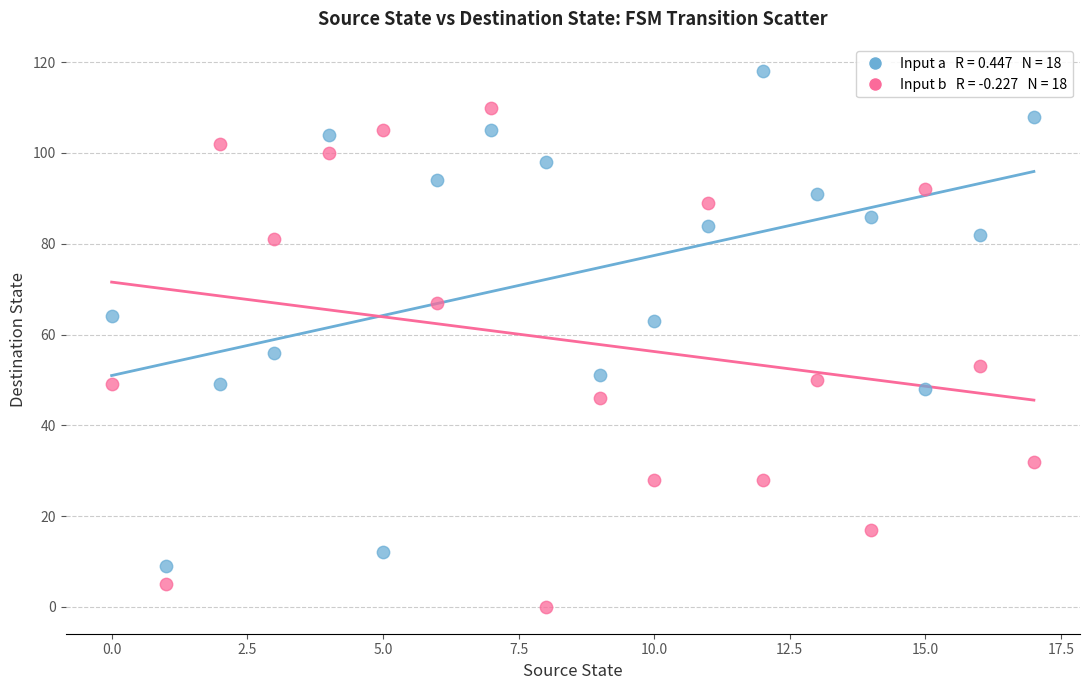

Across all data points, what is the range of Y values (max minus min)?

118